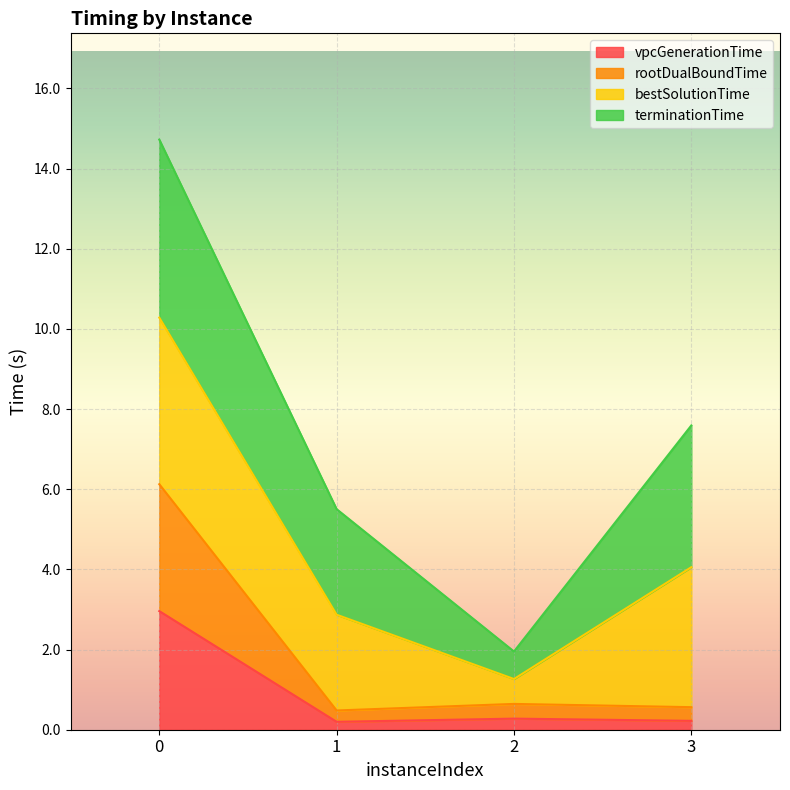

What is the difference between the maximum and minimum values in the vpcGenerationTime series?

2.8